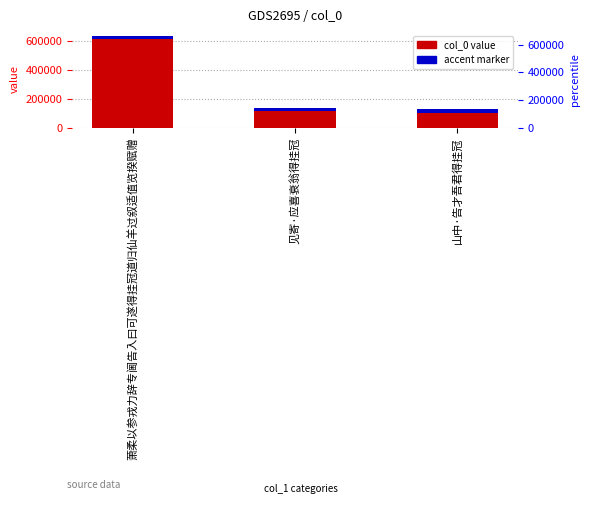

Is it true that the value at 见寄·应喜衰翁得挂冠 is 247498?

False